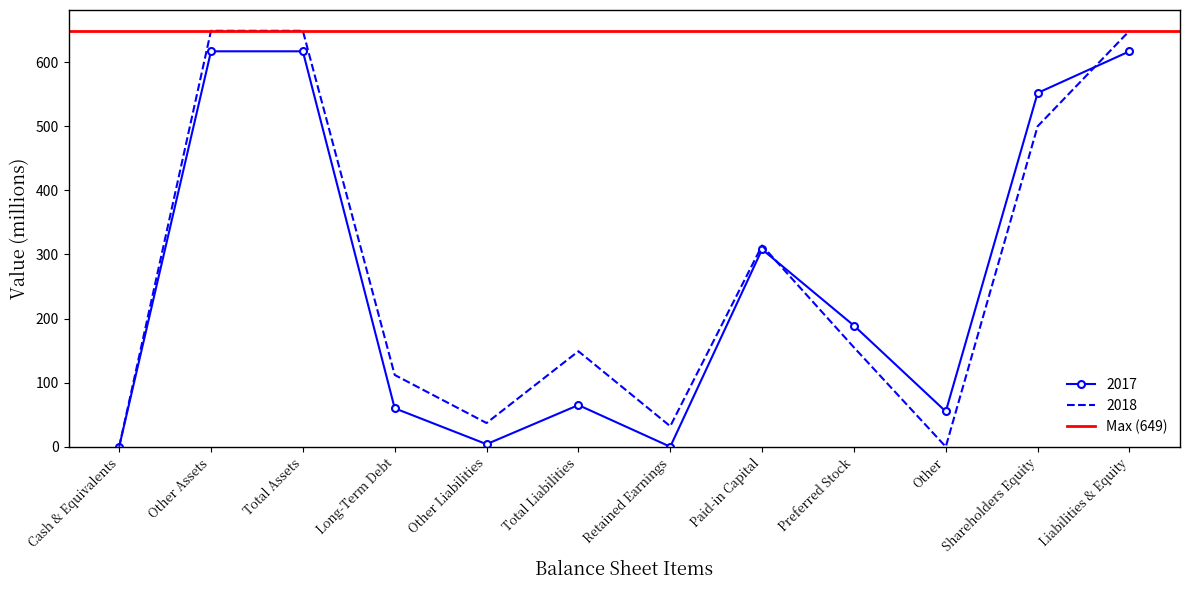

At how many categories does at least one series exceed 475?

4